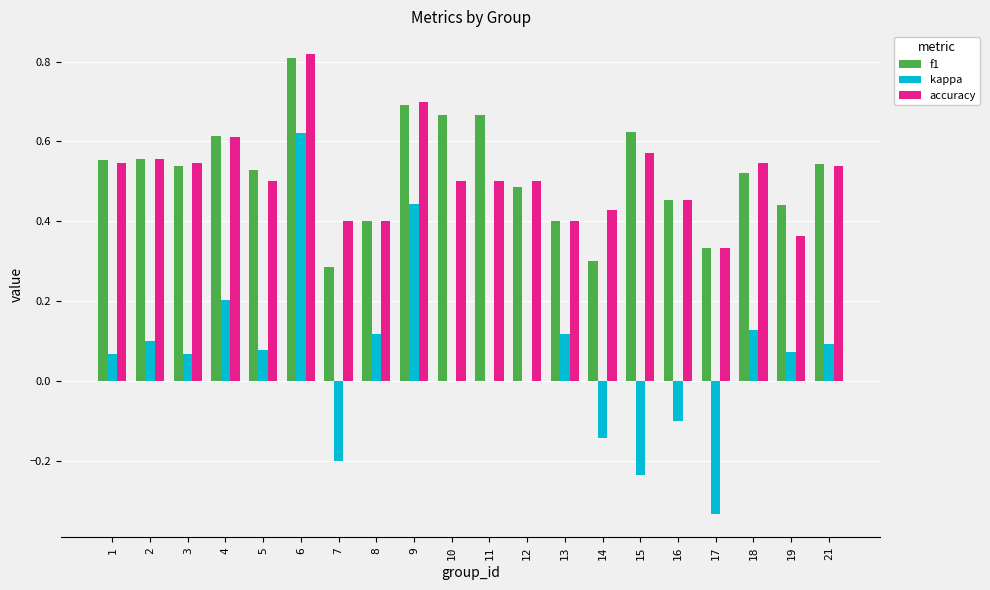

How many distinct data groups are displayed?

3